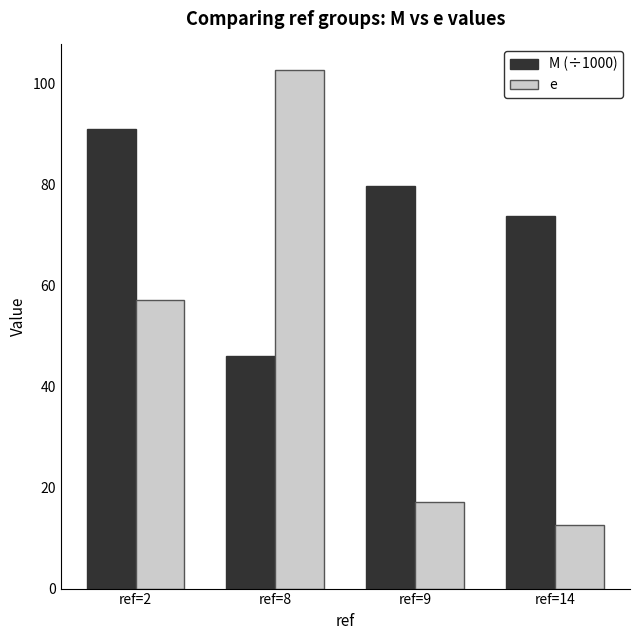

Reading right to left, what are all the values shown in this chart?

M (÷1000): ref=14=73.9	ref=9=79.8	ref=8=46.2	ref=2=91.1
e: ref=14=12.5	ref=9=17.1	ref=8=102.7	ref=2=57.2